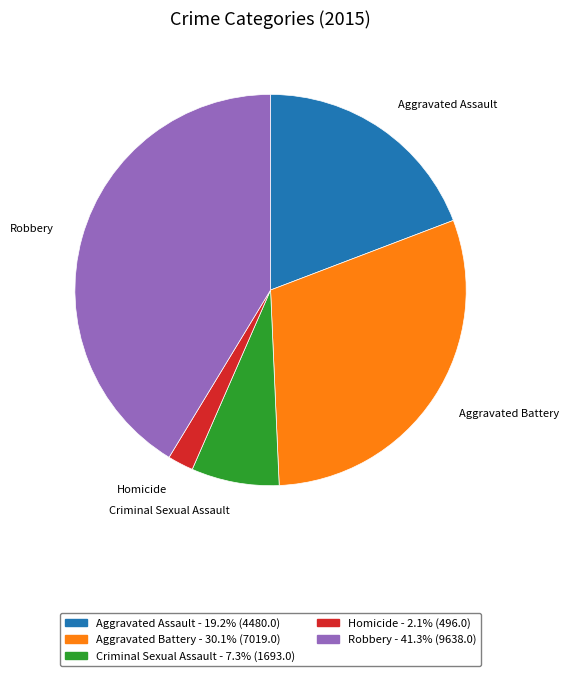

Count the number of slices in the pie.

5